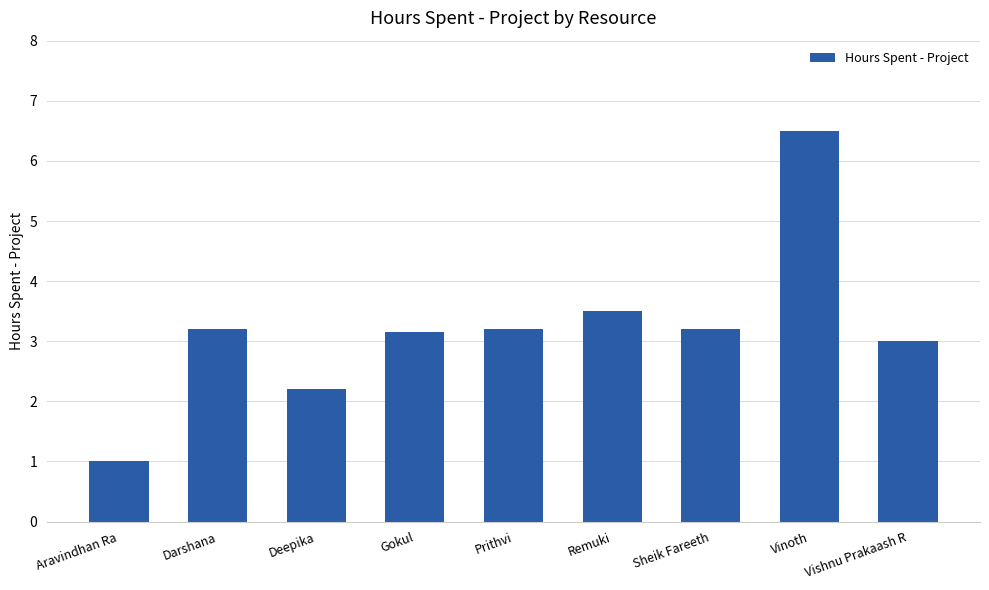

The chart shows a value of 3.2 at Darshana. True or false?

True